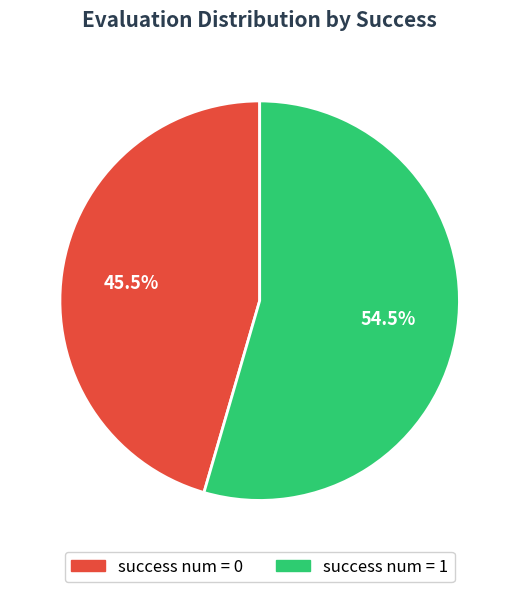

Rank the categories by value from highest to lowest.

success num = 1, success num = 0